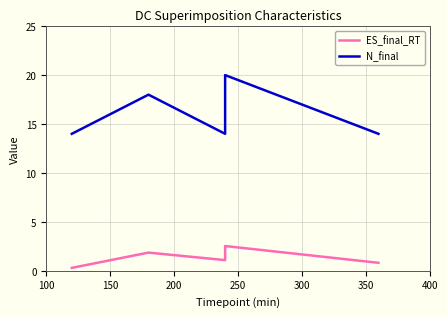

Which series has the largest total across all categories?

N_final